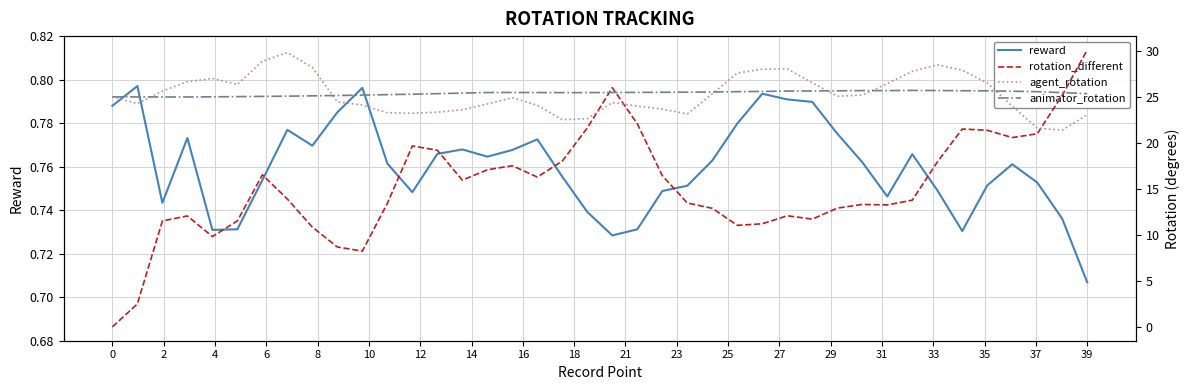

Where is reward nearest to the value 0?

39